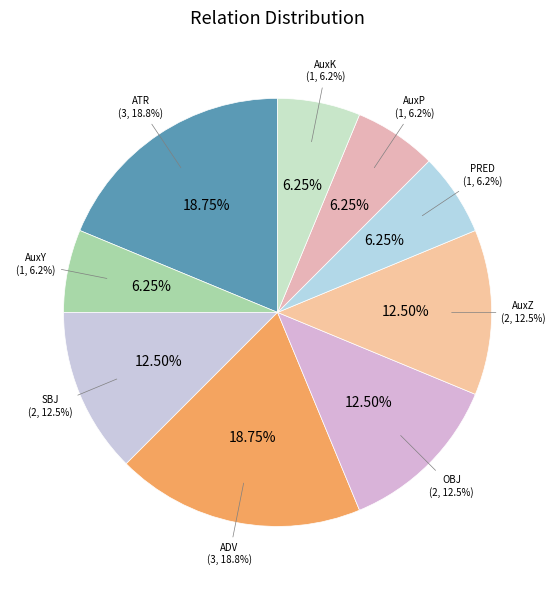

Is it true that AuxZ is 12% of the pie?

True